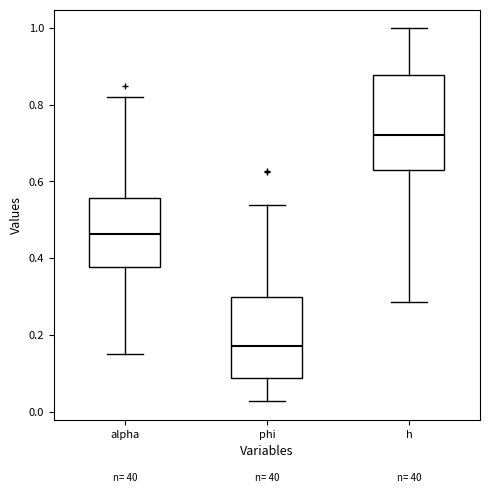

Reading left to right, transcribe this box plot: for each box, give where its median line is, the range the box spans, and where its two whiskers end, as read against the y-axis. The values are not printed on the chart, so give them approximately, as read against the axis.

alpha: median 0.46, box 0.38 to 0.56, whiskers 0.16 to 0.82
phi: median 0.18, box 0.08 to 0.30, whiskers 0.02 to 0.54
h: median 0.72, box 0.62 to 0.88, whiskers 0.28 to 1.00